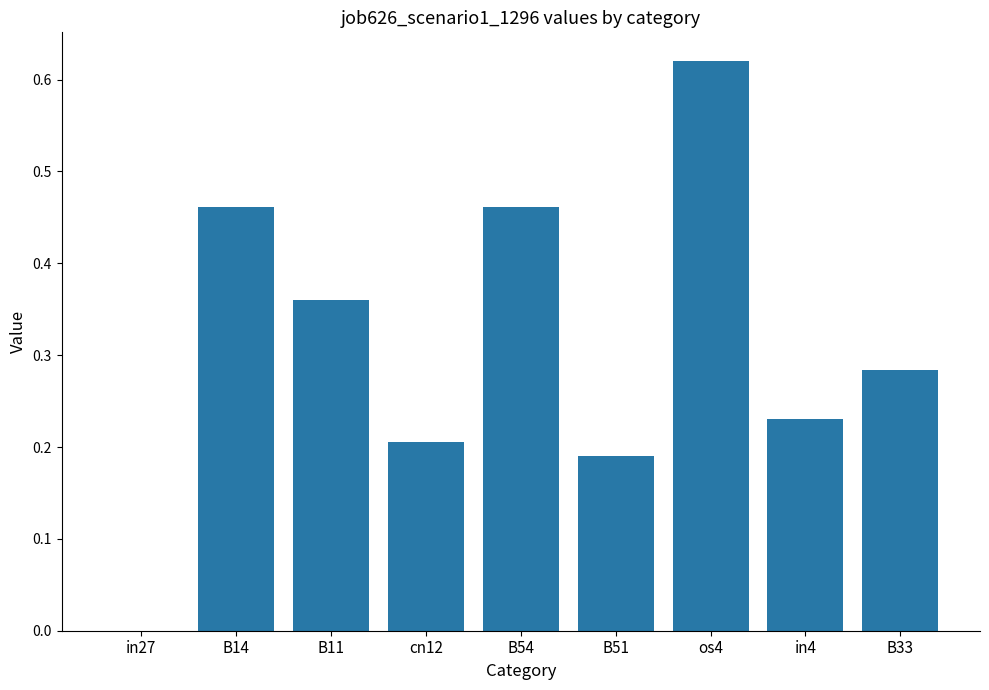

Which label corresponds to the largest value in the chart?

os4